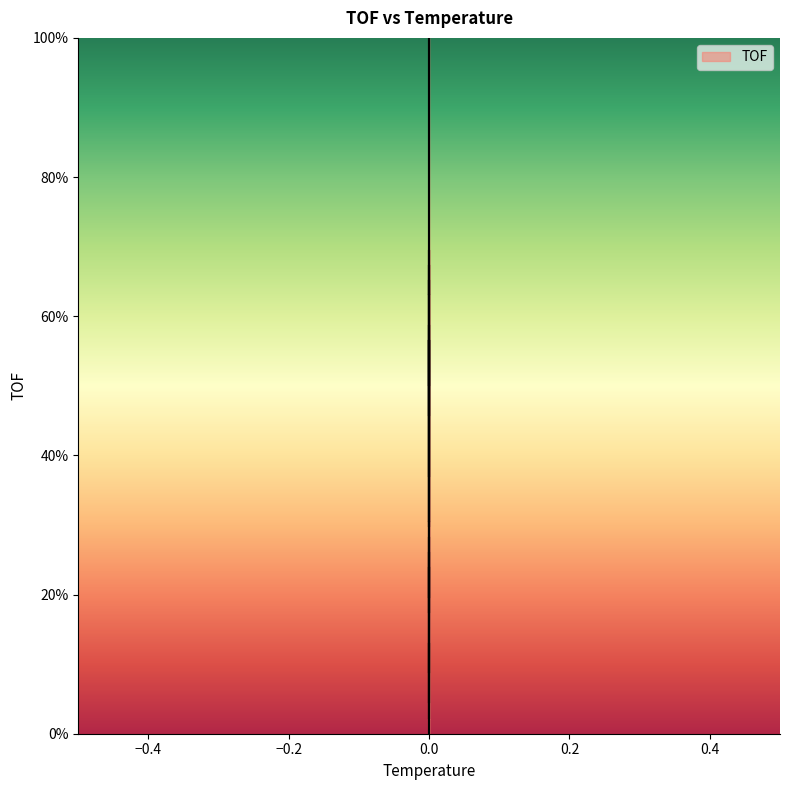

How many lines are shown in the chart?

1